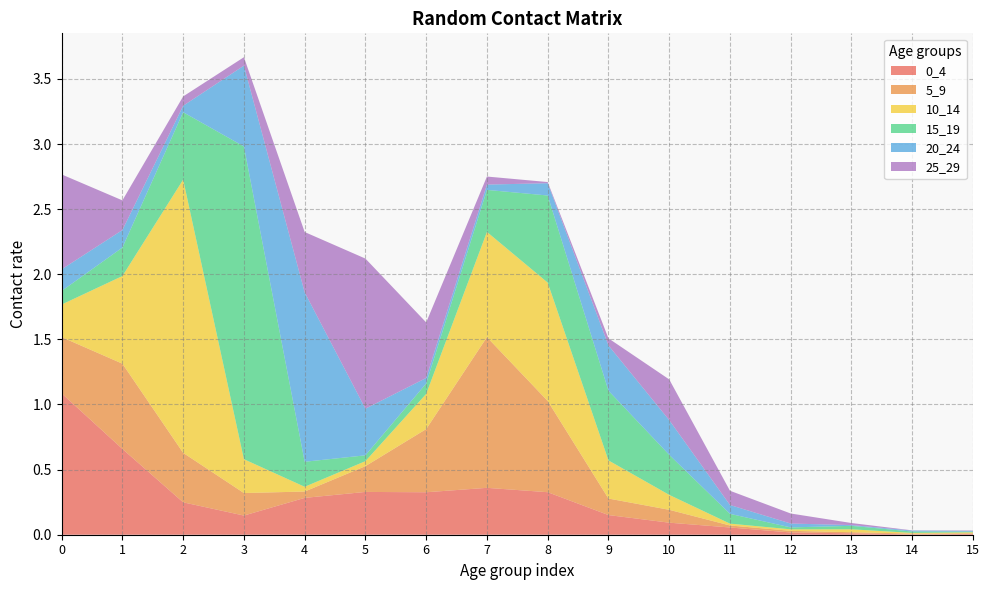

Reading right to left, list all the values displayed in this chart.

0_4: 0.0	0.0	0.0	0.0	0.1	0.1	0.2	0.3	0.4	0.3	0.3	0.3	0.1	0.2	0.7	1.1
5_9: 0.0	0.0	0.0	0.0	0.0	0.1	0.1	0.7	1.2	0.5	0.2	0.0	0.2	0.4	0.7	0.4
10_14: 0.0	0.0	0.0	0.0	0.0	0.1	0.3	0.9	0.8	0.3	0.0	0.0	0.3	2.1	0.7	0.3
15_19: 0.0	0.0	0.0	0.0	0.1	0.3	0.5	0.7	0.3	0.1	0.0	0.2	2.4	0.5	0.2	0.1
20_24: 0.0	0.0	0.0	0.0	0.1	0.3	0.3	0.1	0.0	0.0	0.4	1.3	0.6	0.0	0.1	0.2
25_29: 0.0	0.0	0.0	0.1	0.1	0.3	0.1	0.0	0.1	0.4	1.2	0.5	0.1	0.1	0.2	0.7